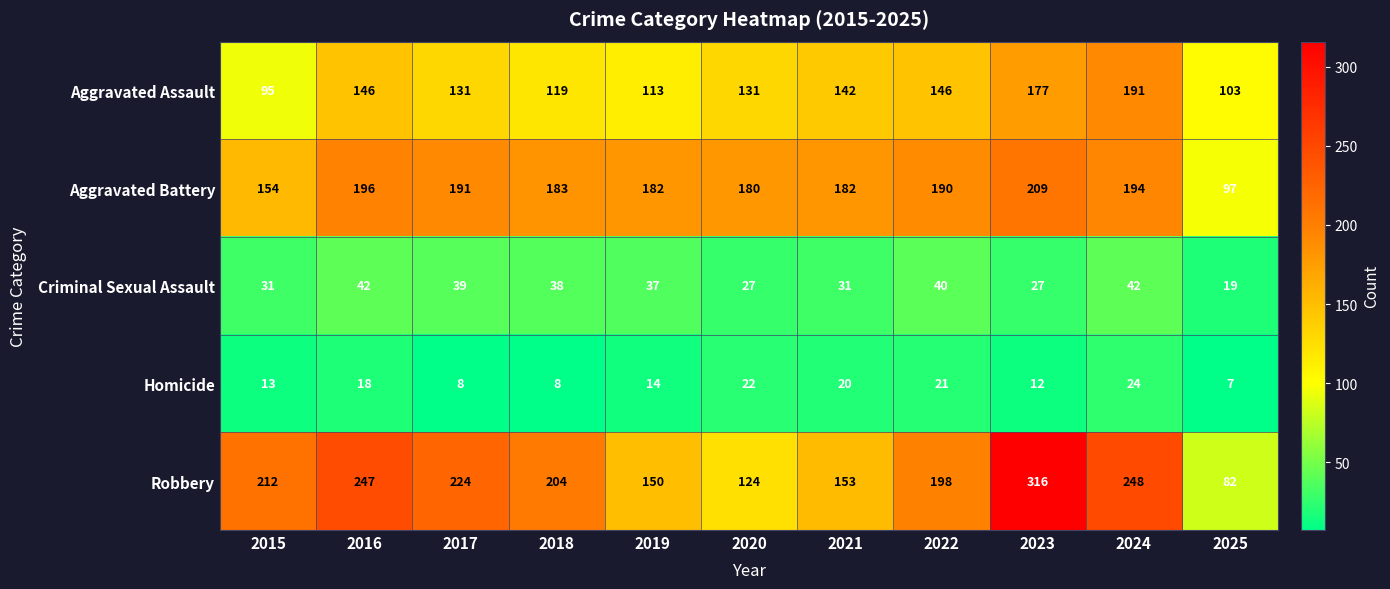

What is the difference between the maximum and second lowest values in the Robbery series?

192